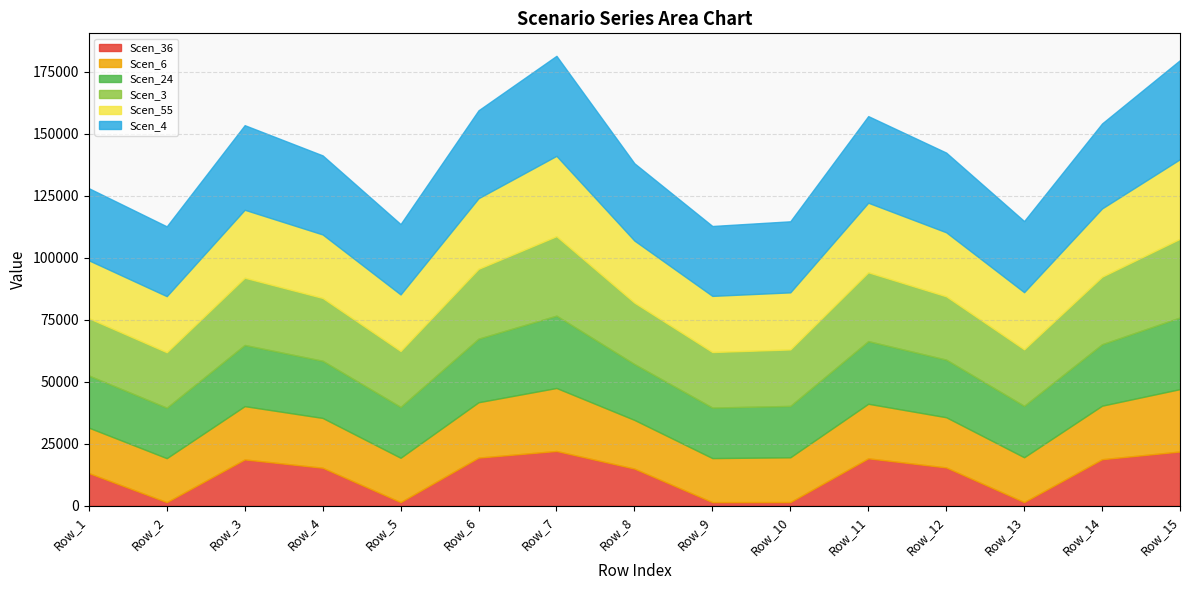

Which series has the widest spread of values?

Scen_36